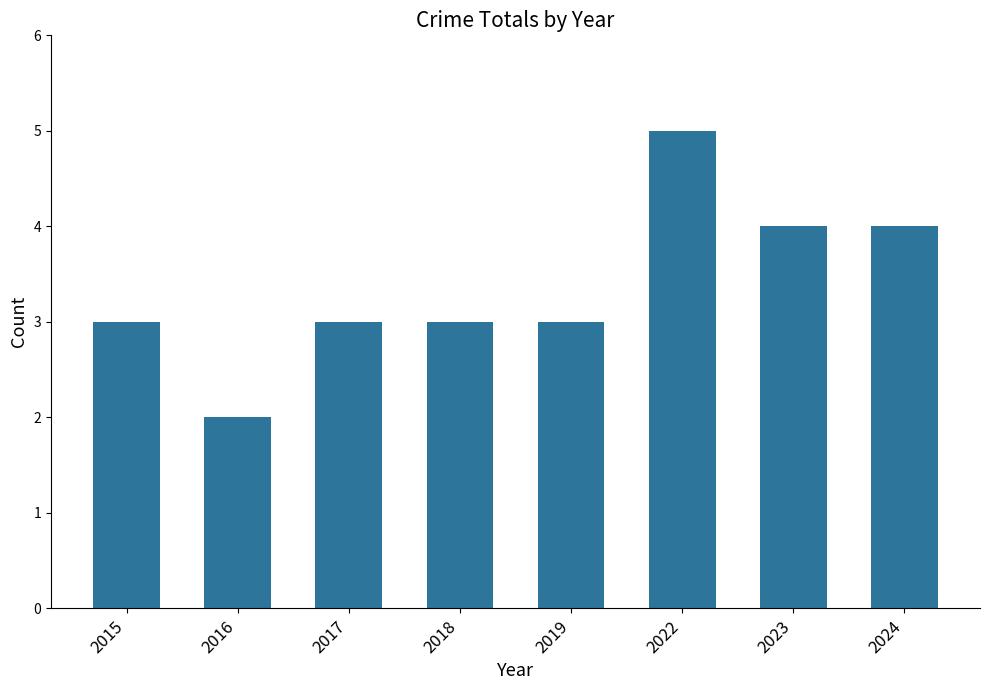

Reading left to right, list all the values displayed in this chart.

3	2	3	3	3	5	4	4